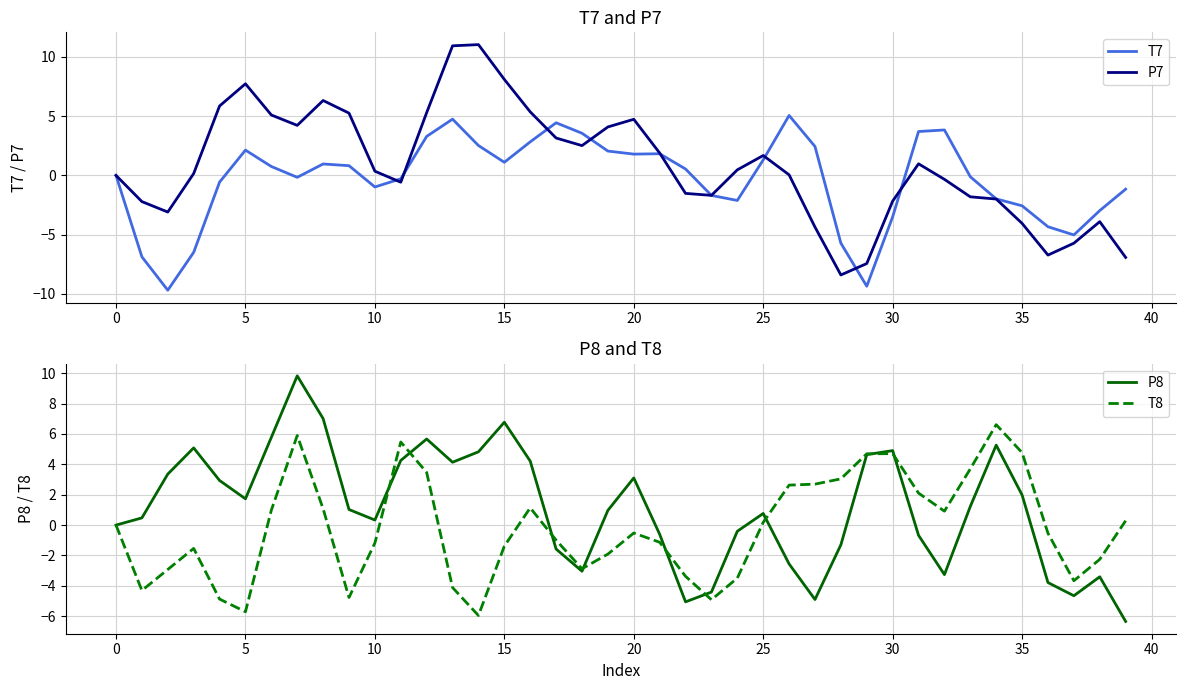

True or false: T7 has a value of -0.6 at 35.

False